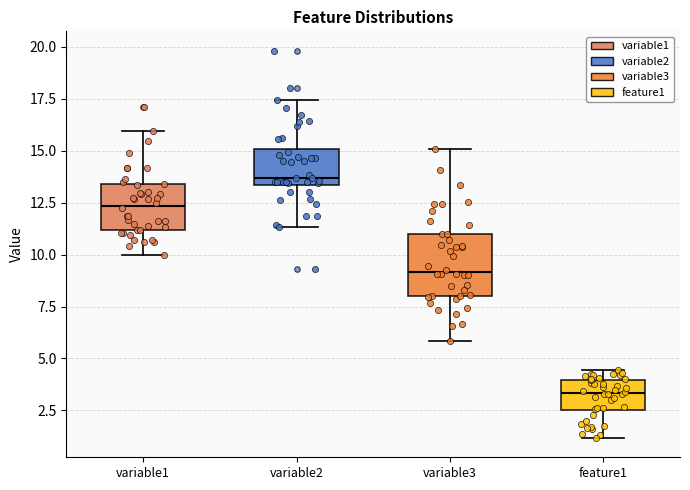

Comparing the boxes themselves (not the whiskers), which one is the tallest?

variable3